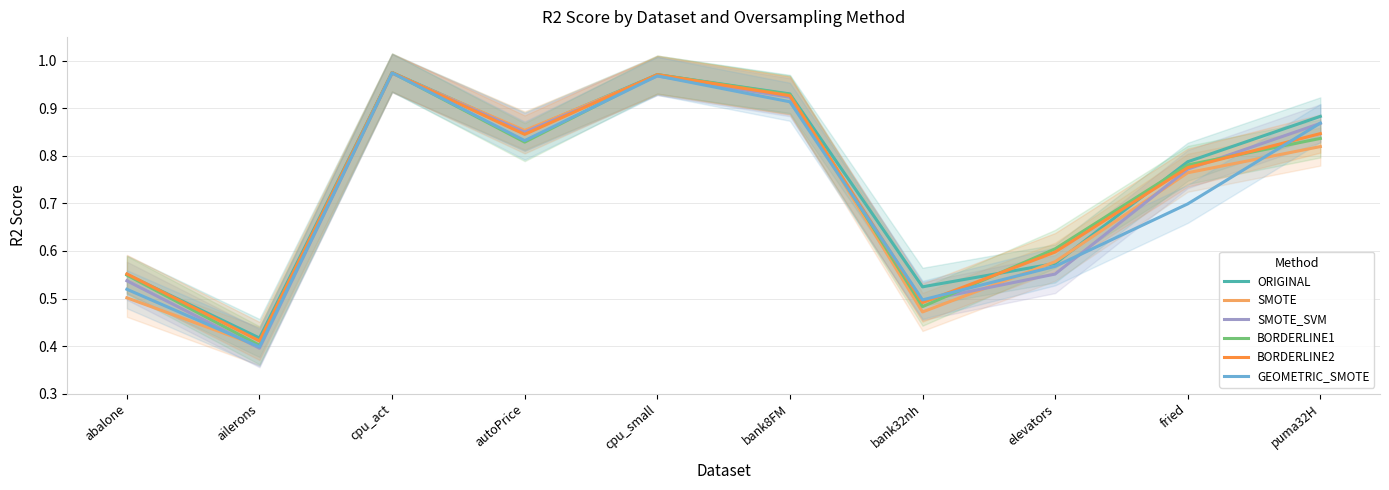

Which series changed the most between abalone and bank8FM?

SMOTE